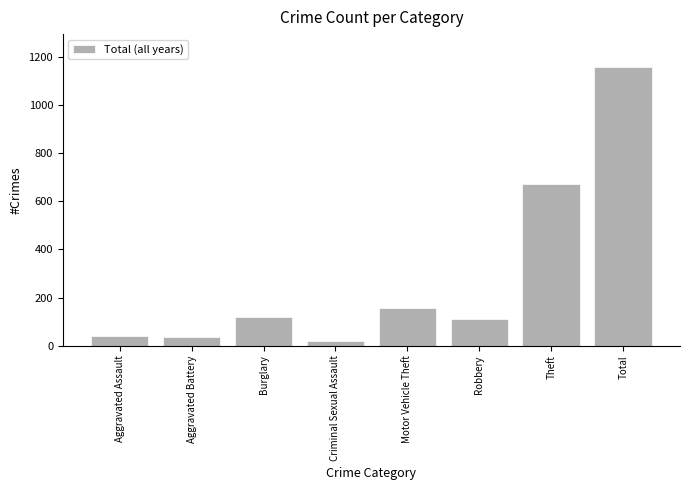

Which category has the lowest value across all series?

Criminal Sexual Assault